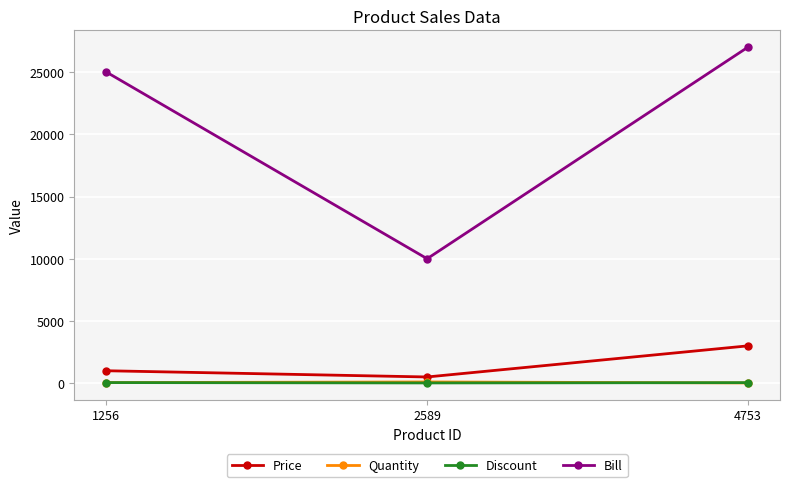

Between 1256 and 2589, which series saw the biggest shift?

Bill